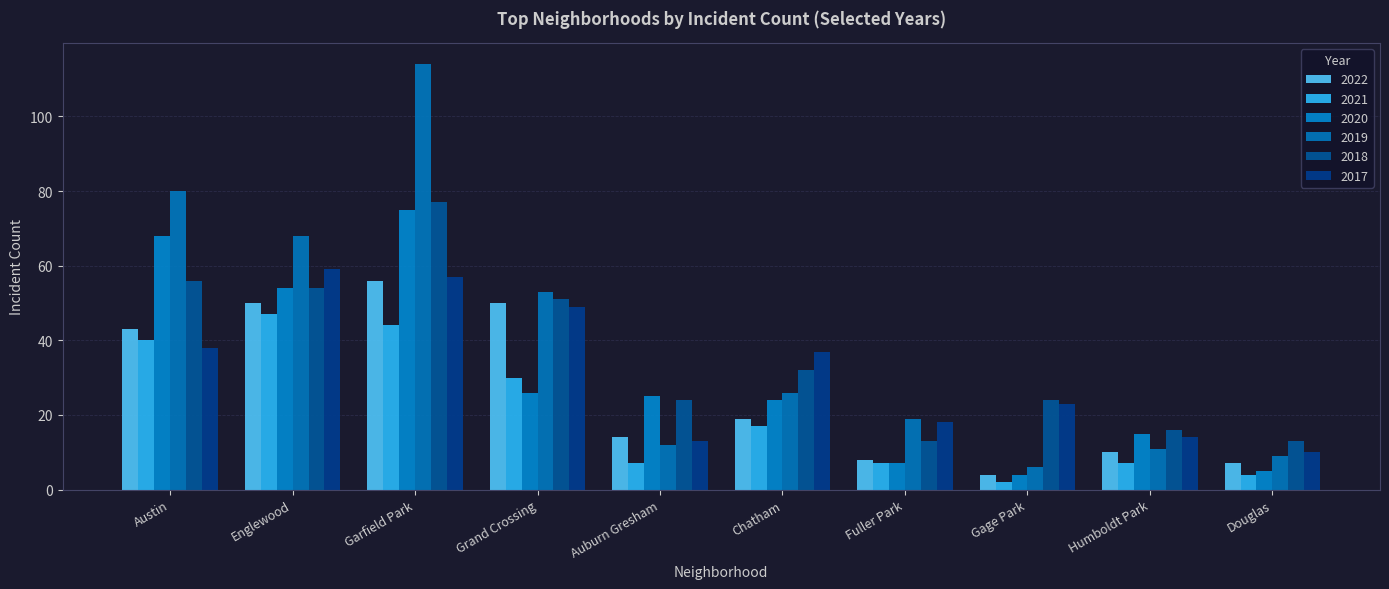

At which label is 2019 closest to 60?

Grand Crossing